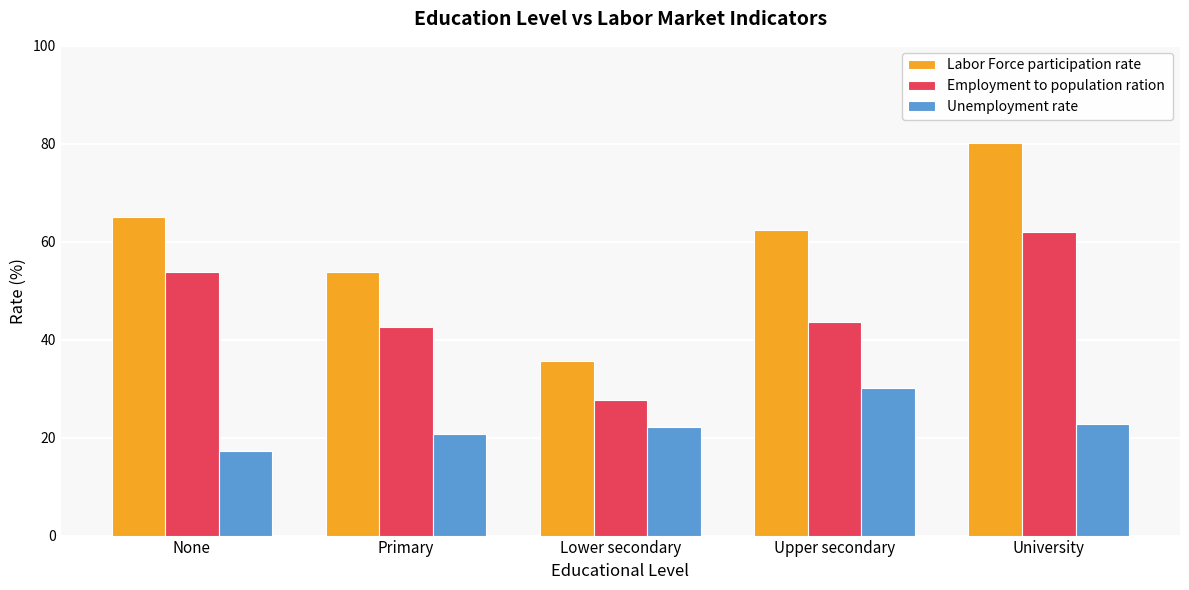

At which category does the chart reach its minimum across all series?

None